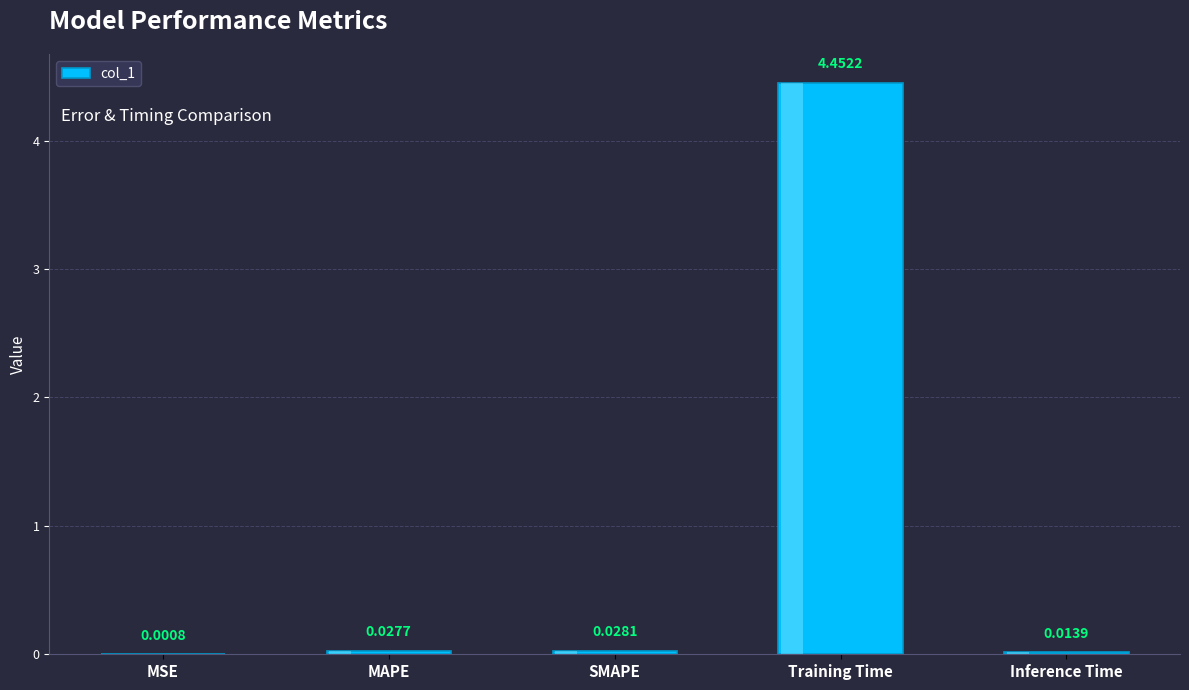

What is the change in value from SMAPE to Training Time?

+4.4